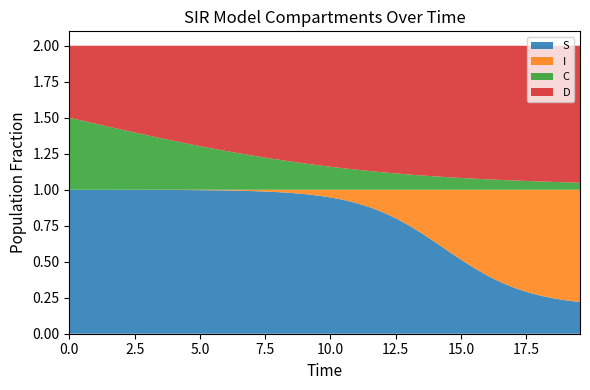

Reading left to right, list all the values displayed in this chart.

S: 0=1.0	1=1.0	2=1.0	3=1.0	4=1.0	5=1.0	6=1.0	7=1.0	8=1.0	9=1.0	10=1.0	11=1.0	12=1.0	13=1.0	14=1.0	15=1.0	16=1.0	17=1.0	18=1.0	19=1.0	20=0.9	21=0.9	22=0.9	23=0.9	24=0.8	25=0.8	26=0.7	27=0.7	28=0.6	29=0.6	30=0.5	31=0.5	32=0.4	33=0.4	34=0.3	35=0.3	36=0.3	37=0.2	38=0.2	39=0.2
I: 0=0.0	1=0.0	2=0.0	3=0.0	4=0.0	5=0.0	6=0.0	7=0.0	8=0.0	9=0.0	10=0.0	11=0.0	12=0.0	13=0.0	14=0.0	15=0.0	16=0.0	17=0.0	18=0.0	19=0.0	20=0.1	21=0.1	22=0.1	23=0.1	24=0.2	25=0.2	26=0.3	27=0.3	28=0.4	29=0.4	30=0.5	31=0.5	32=0.6	33=0.6	34=0.7	35=0.7	36=0.7	37=0.8	38=0.8	39=0.8
C: 0=0.5	1=0.5	2=0.5	3=0.4	4=0.4	5=0.4	6=0.4	7=0.4	8=0.3	9=0.3	10=0.3	11=0.3	12=0.3	13=0.3	14=0.2	15=0.2	16=0.2	17=0.2	18=0.2	19=0.2	20=0.2	21=0.1	22=0.1	23=0.1	24=0.1	25=0.1	26=0.1	27=0.1	28=0.1	29=0.1	30=0.1	31=0.1	32=0.1	33=0.1	34=0.1	35=0.1	36=0.1	37=0.1	38=0.1	39=0.0
D: 0=0.5	1=0.5	2=0.5	3=0.6	4=0.6	5=0.6	6=0.6	7=0.6	8=0.7	9=0.7	10=0.7	11=0.7	12=0.7	13=0.7	14=0.8	15=0.8	16=0.8	17=0.8	18=0.8	19=0.8	20=0.8	21=0.9	22=0.9	23=0.9	24=0.9	25=0.9	26=0.9	27=0.9	28=0.9	29=0.9	30=0.9	31=0.9	32=0.9	33=0.9	34=0.9	35=0.9	36=0.9	37=0.9	38=0.9	39=1.0